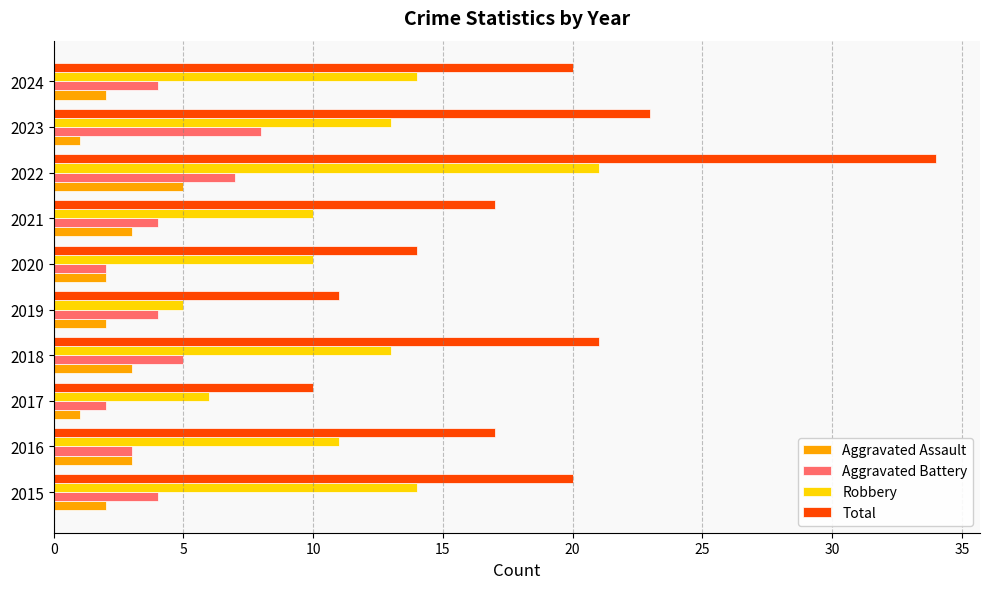

What are all the series names shown in the legend?

Aggravated Assault, Aggravated Battery, Robbery, Total